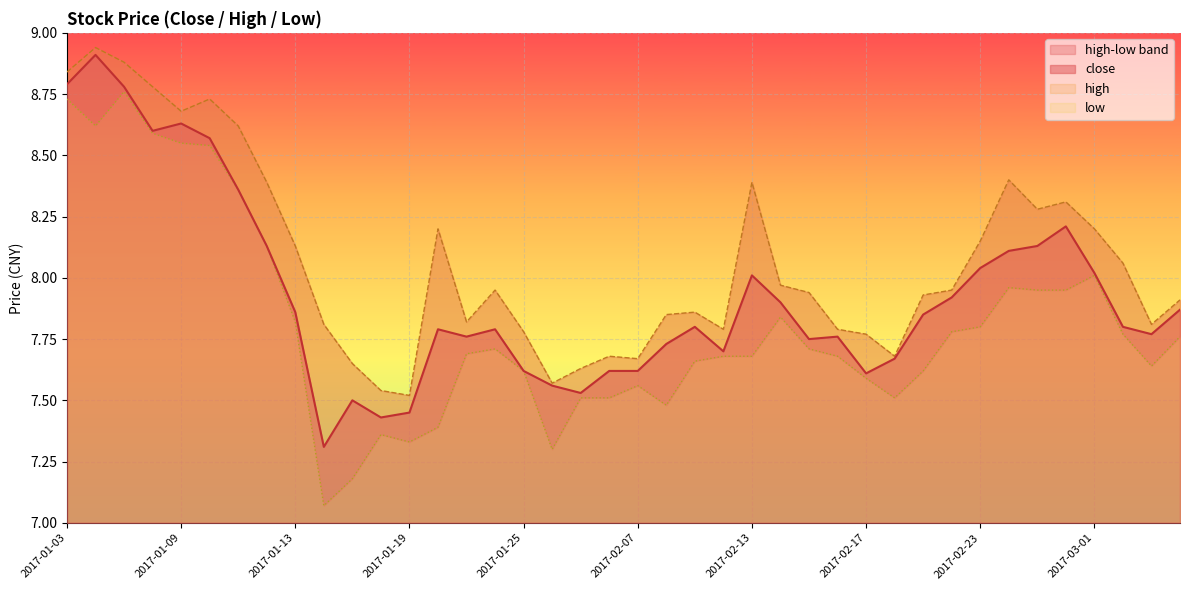

What position from the right is 2017-02-15?

14